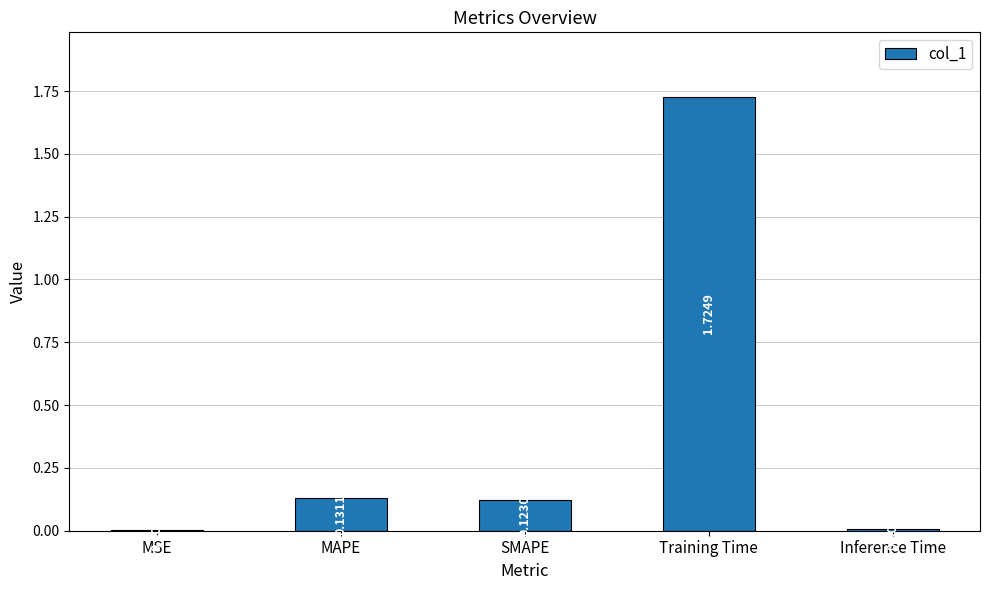

At which category does the chart reach its peak across all series?

Training Time